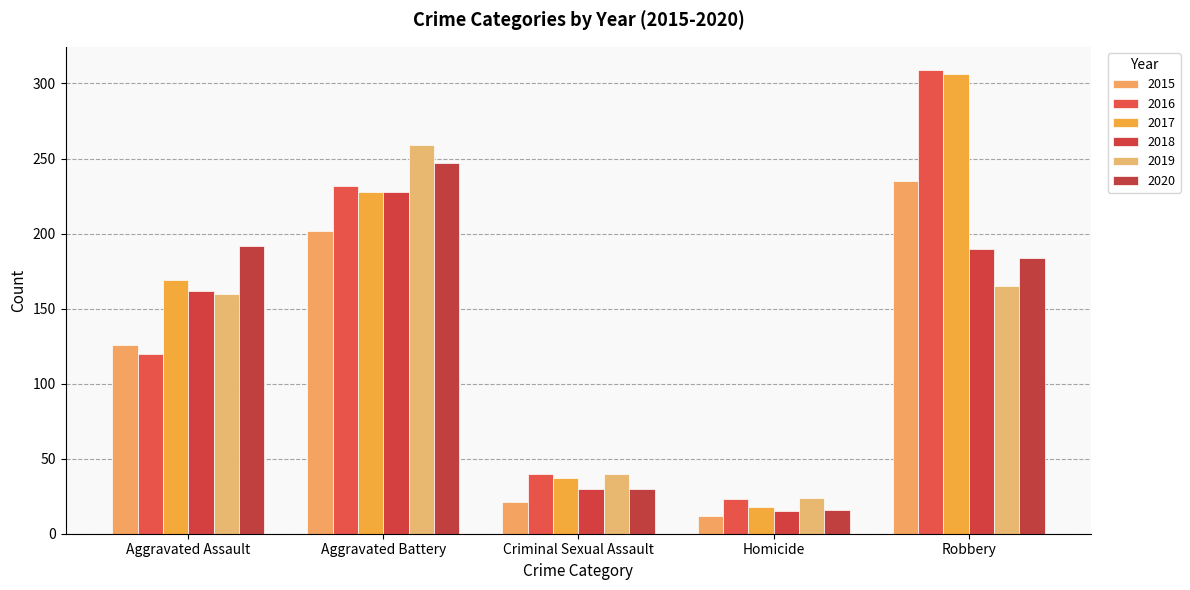

Rank the categories by 2018 value from highest to lowest.

Aggravated Battery, Robbery, Aggravated Assault, Criminal Sexual Assault, Homicide